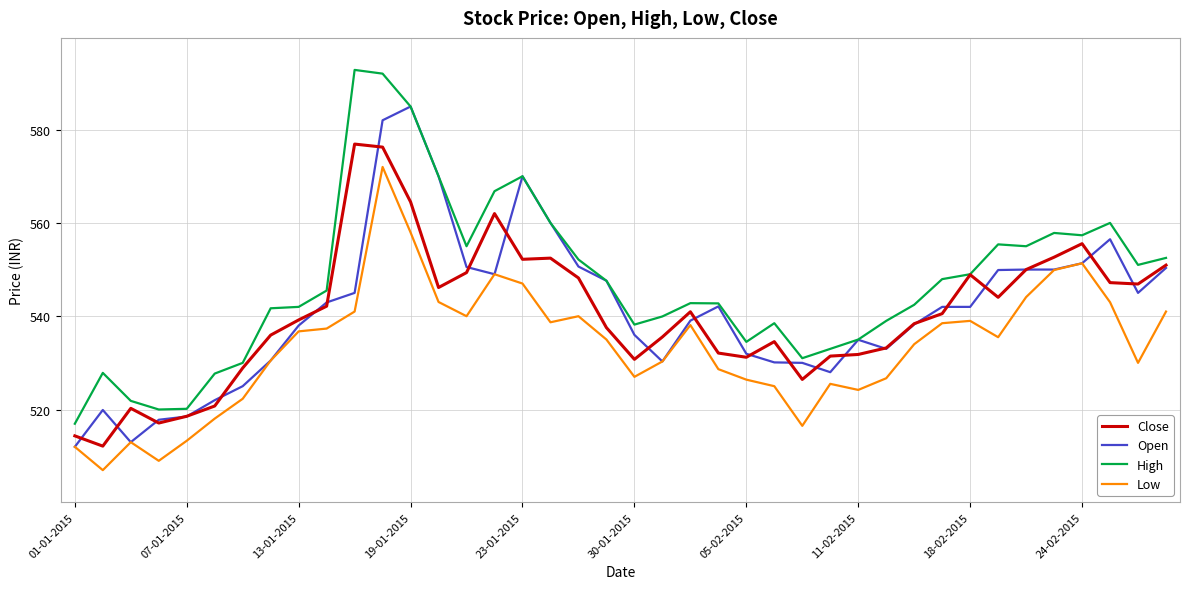

What is the smallest value displayed?

507.0